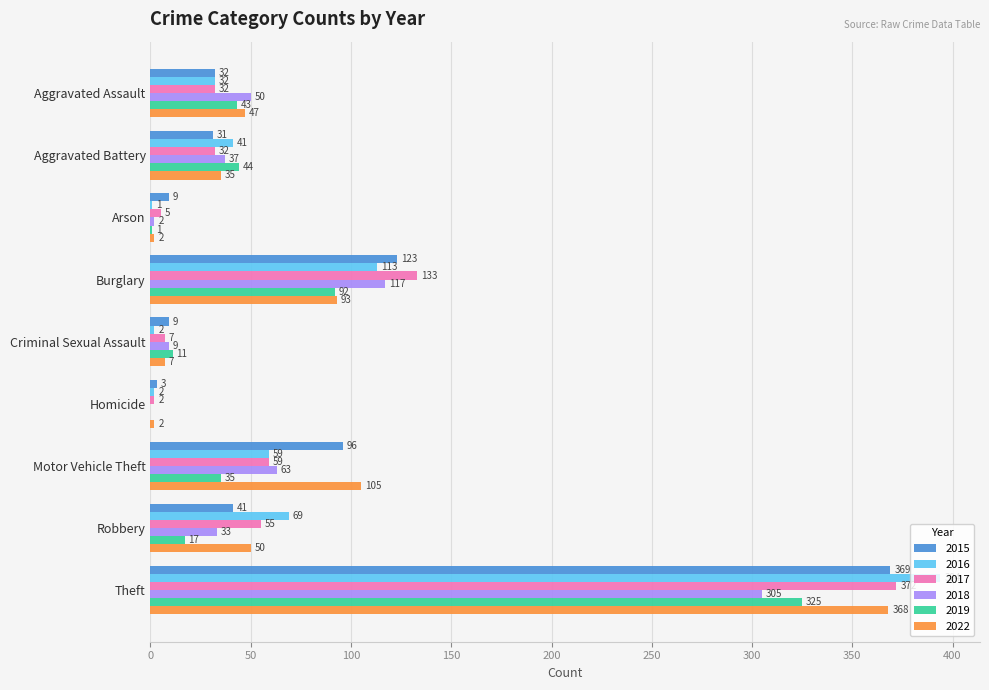

What is the total value across all series at Homicide?

9